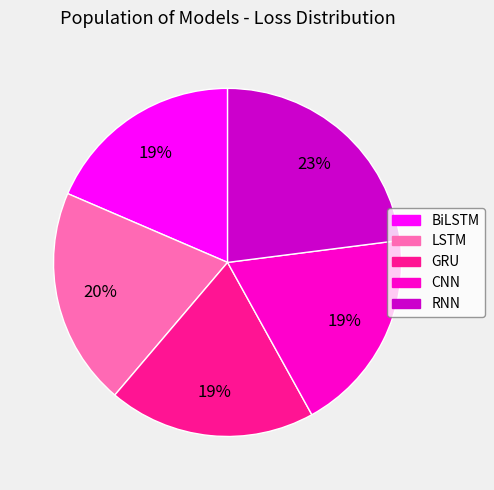

To the nearest percent, what is the difference between the RNN and BiLSTM slice percentages?

4%